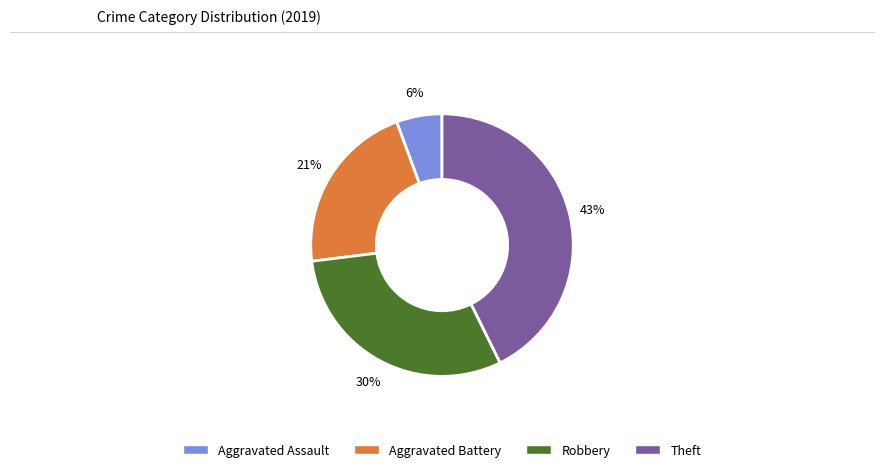

Is it true that Robbery is 35% of the pie?

False